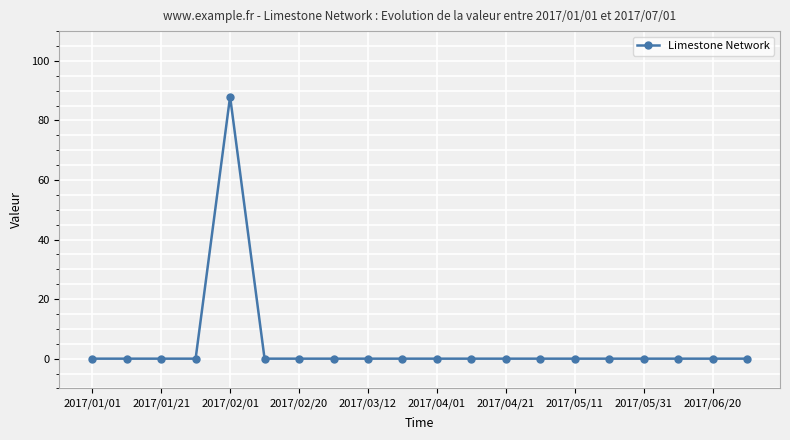

What is the difference between the maximum and minimum values?

88